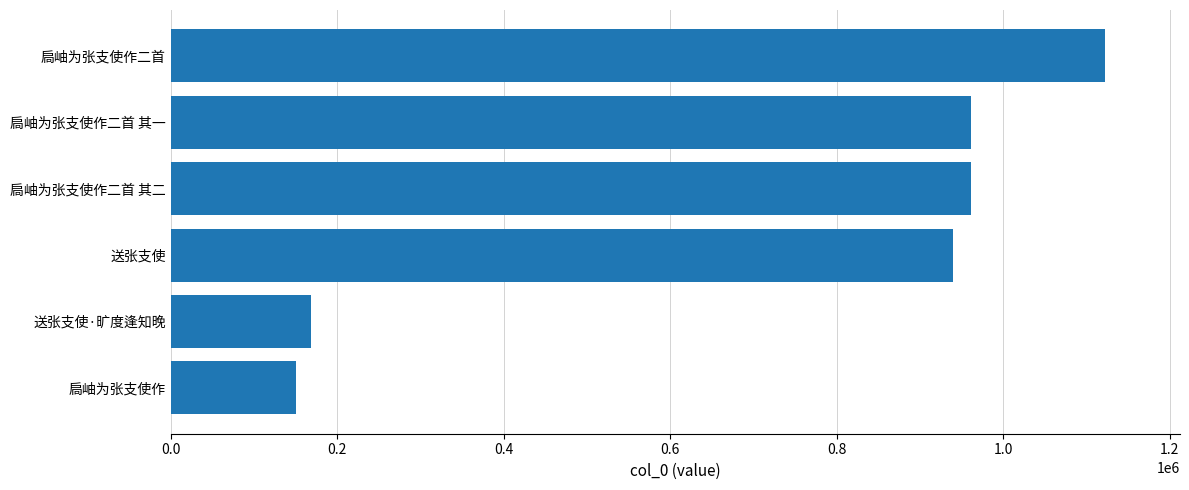

Is it true that the value at 扃岫为张支使作二首 其二 is 962055?

True